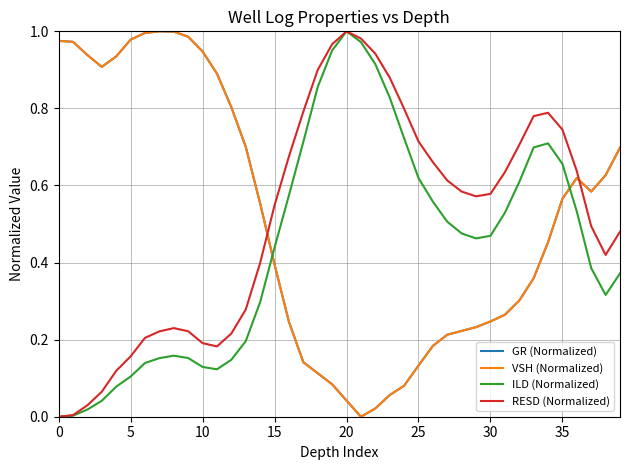

After their last crossing, which series has the higher values: RESD (Normalized) or VSH (Normalized)?

VSH (Normalized)